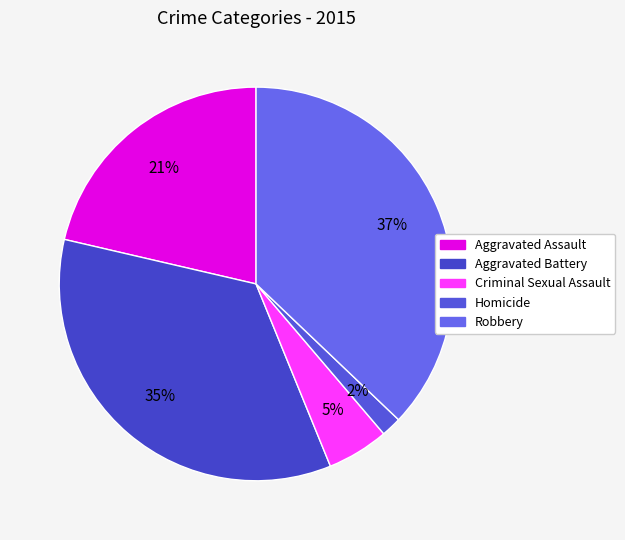

Does Aggravated Assault represent more than half of the total?

No